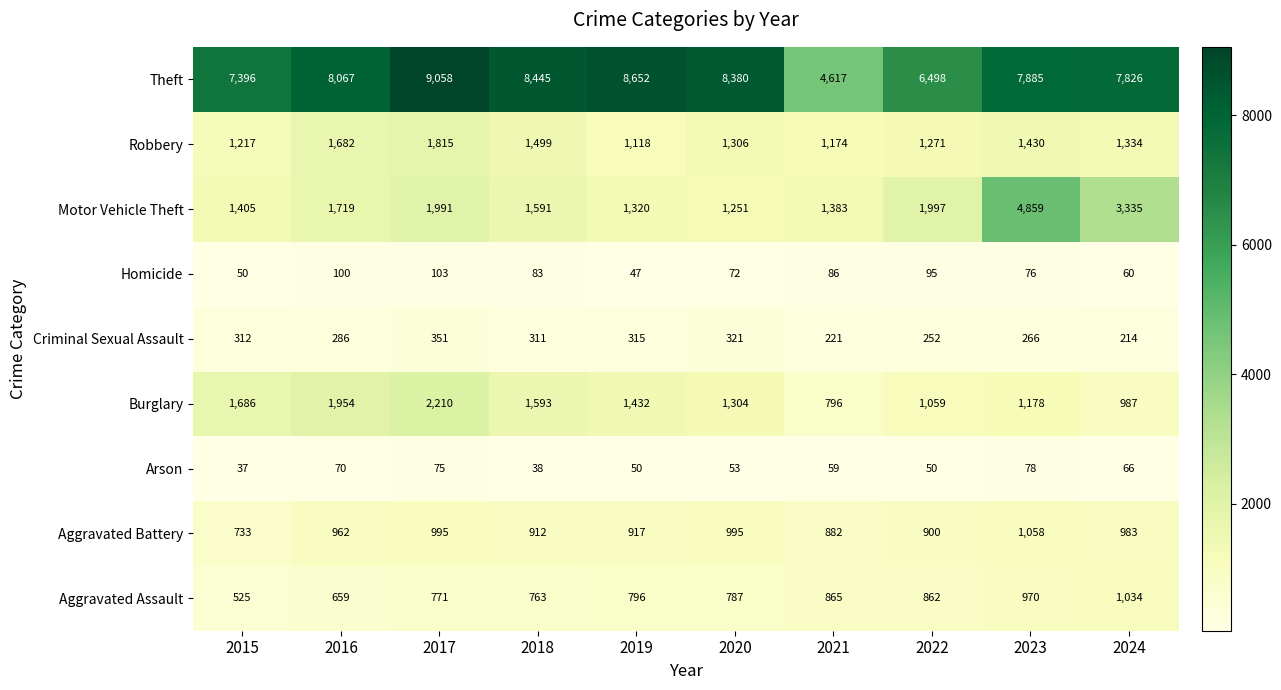

Which series changed the most between 2015 and 2017?

Theft